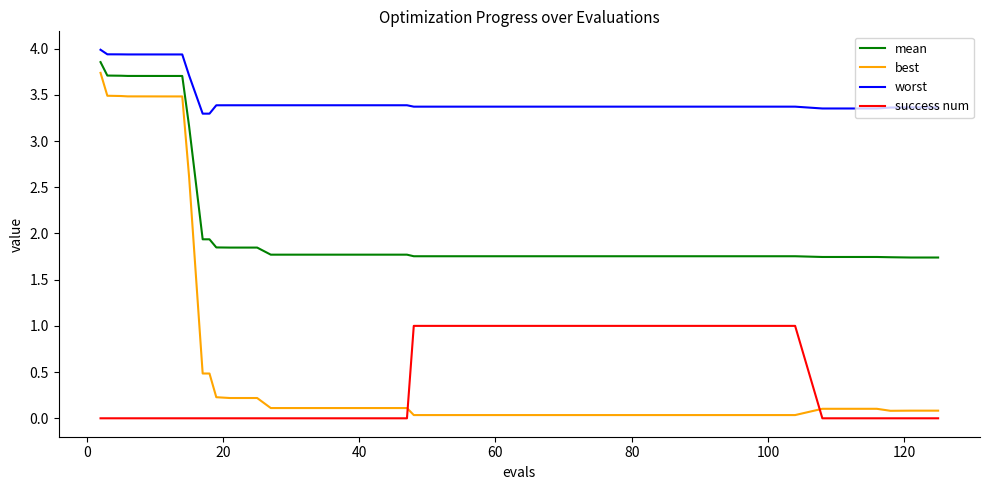

Which series has the largest total across all categories?

worst